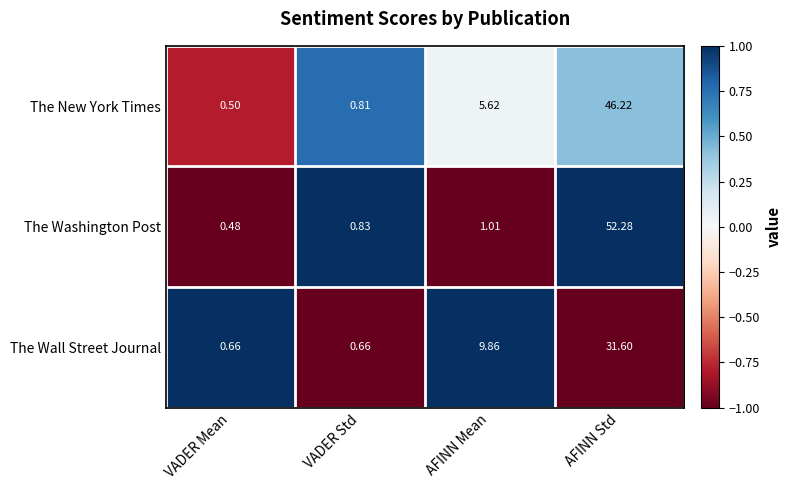

What is the minimum value shown in the chart?

0.5